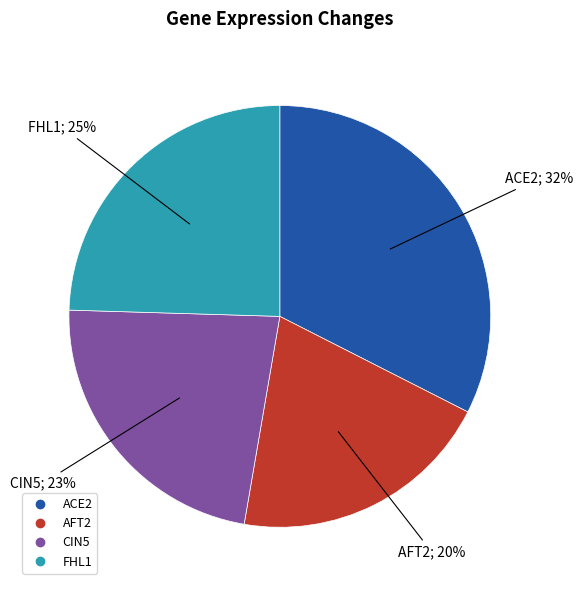

What percentage is the CIN5 slice, to the nearest percent?

23%